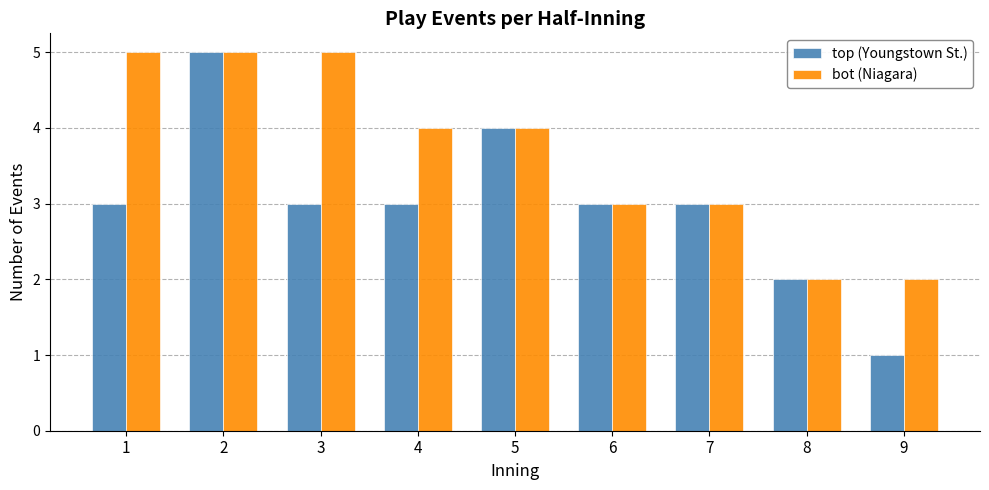

What is the lowest value of the top (Youngstown St.) series?

1